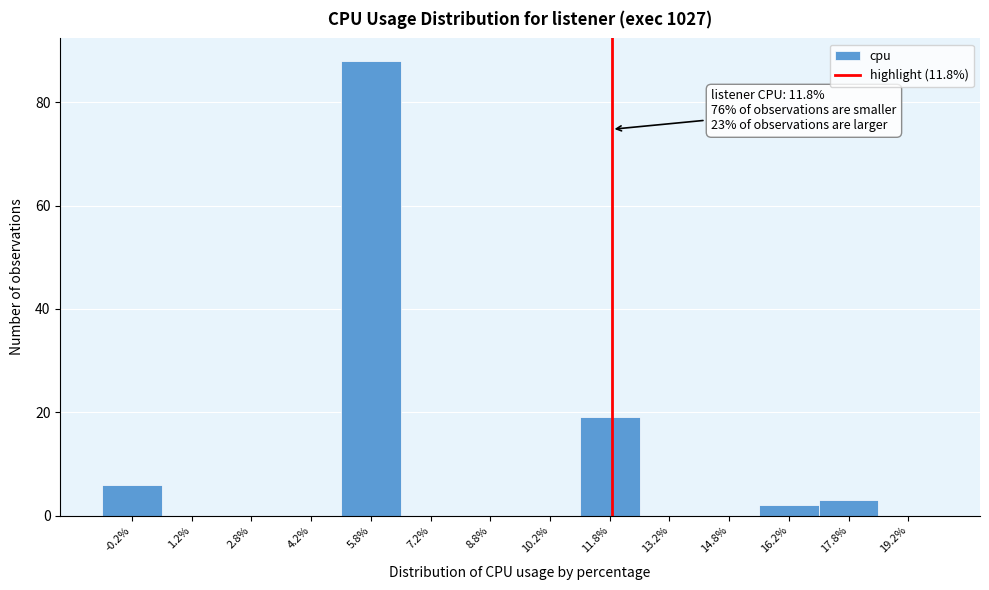

Over which range of the x-axis is the bar tallest?

5.0 to 6.5